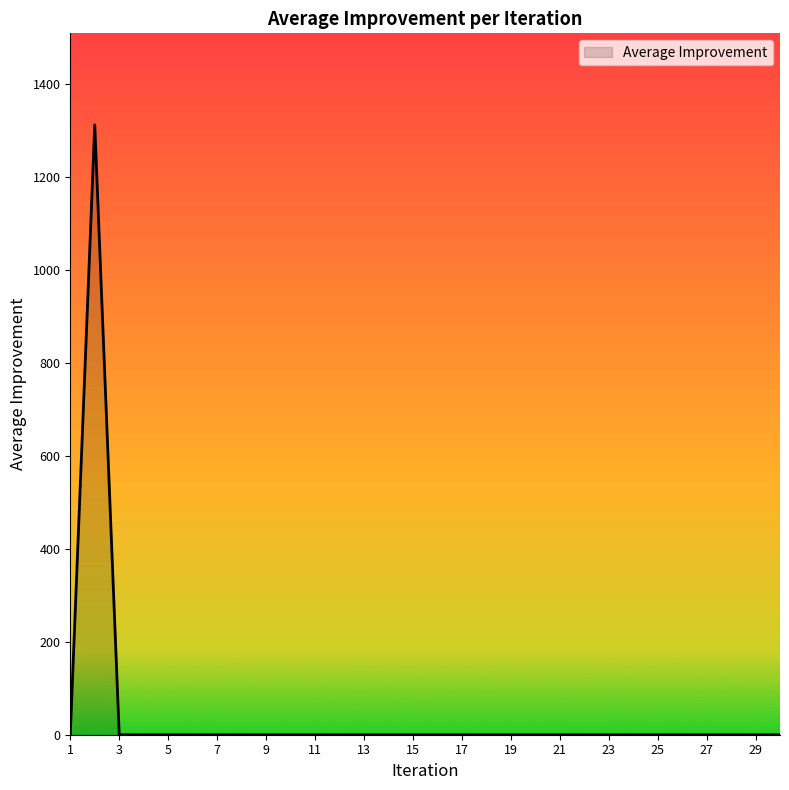

What is the greatest value displayed?

1312.8